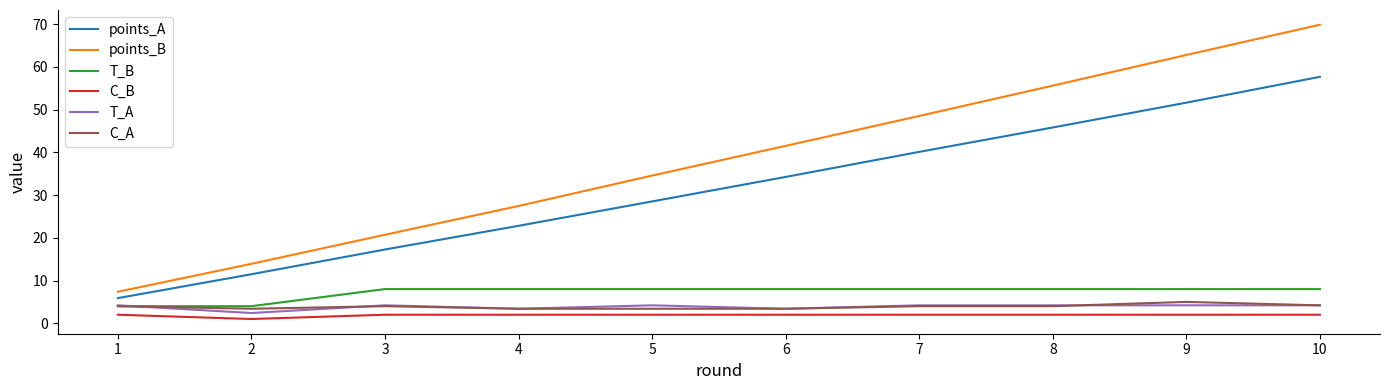

List the labels in order of points_B value, smallest first.

1, 2, 3, 4, 5, 6, 7, 8, 9, 10